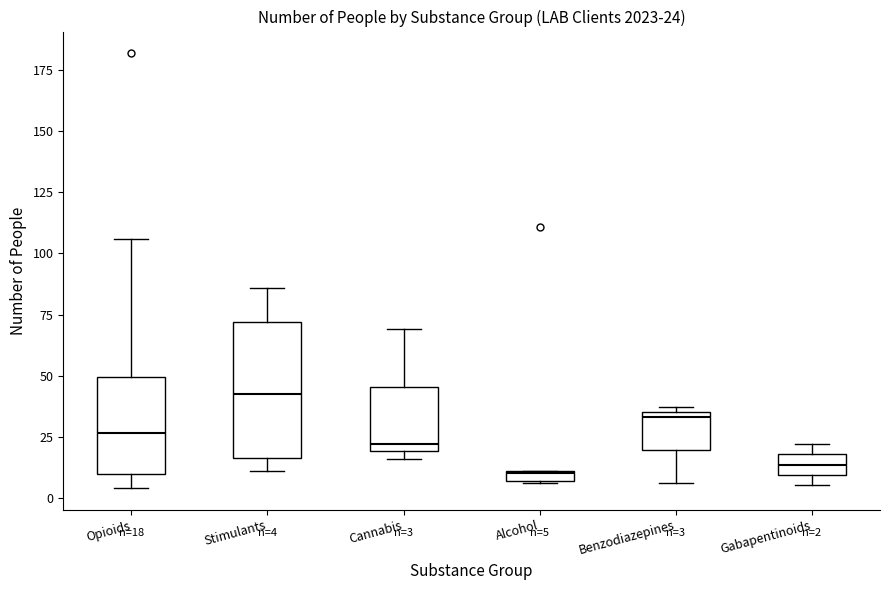

Which box is the tallest, from its lower edge to its upper edge?

Stimulants